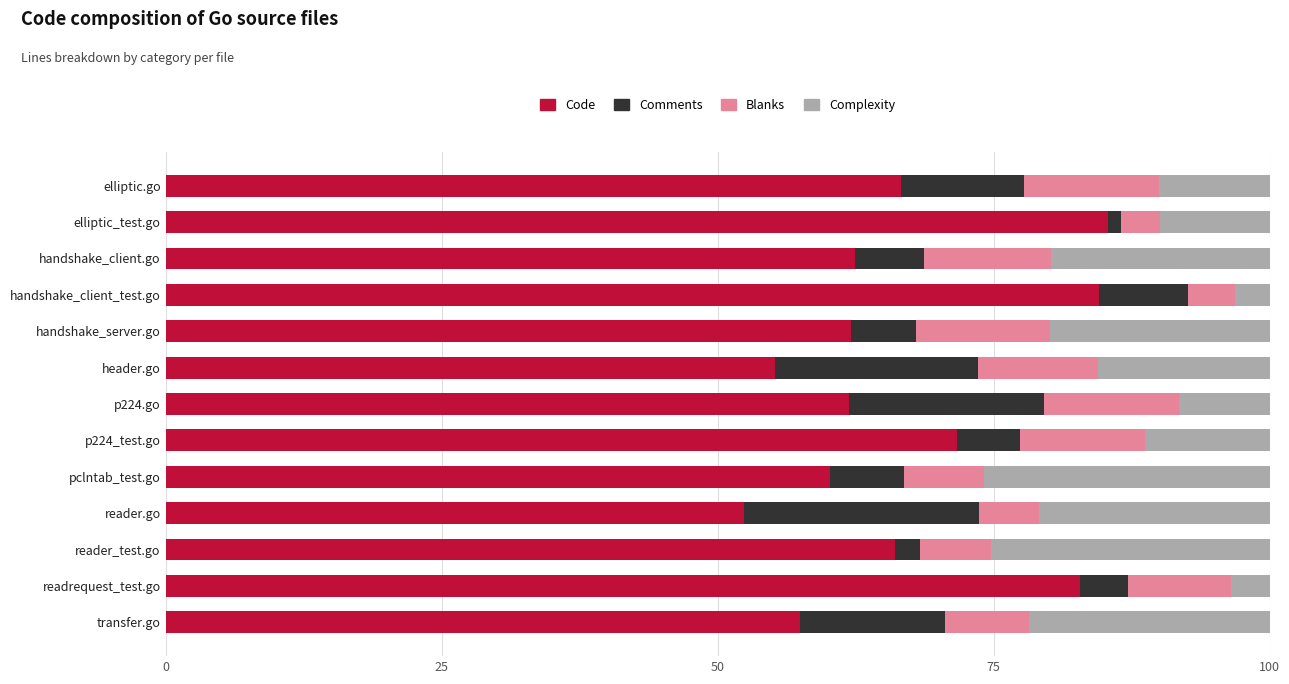

What is the sum of the Code values at transfer.go and handshake_server.go?

119.5